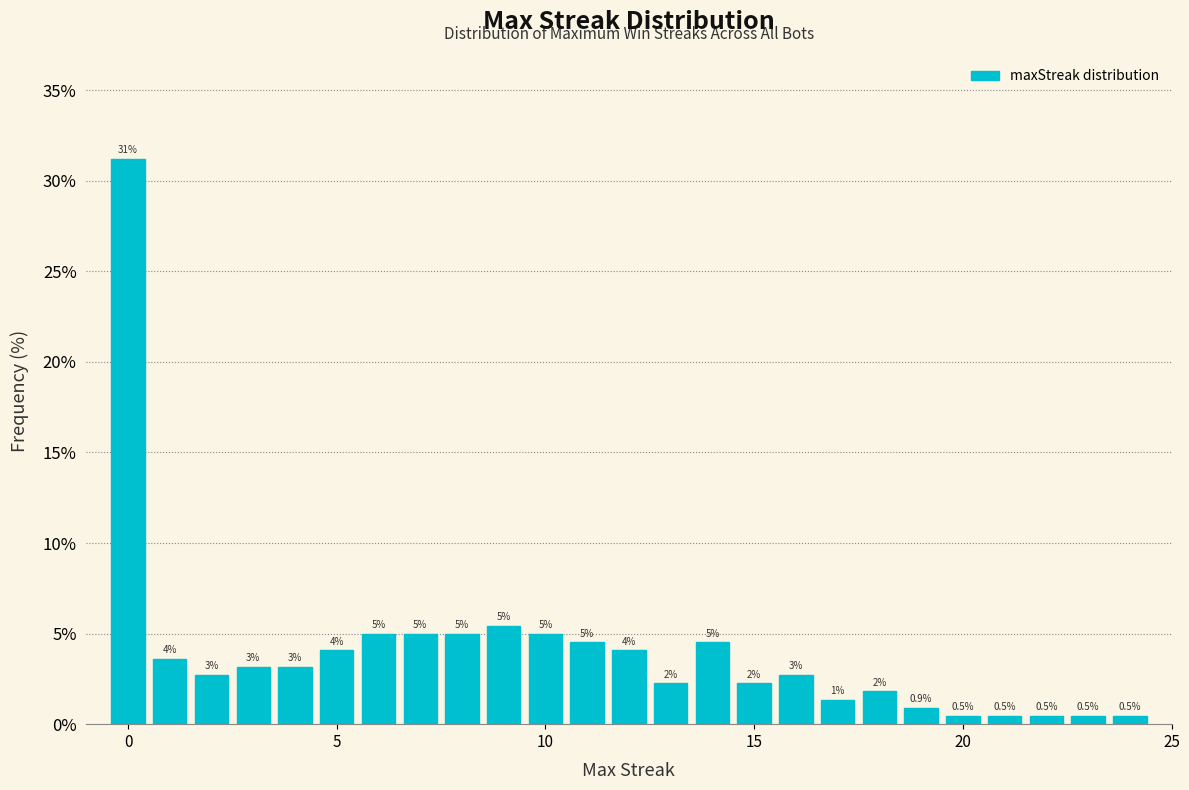

Read against the x-axis, roughly where is the centre of the tallest bar?

0.0